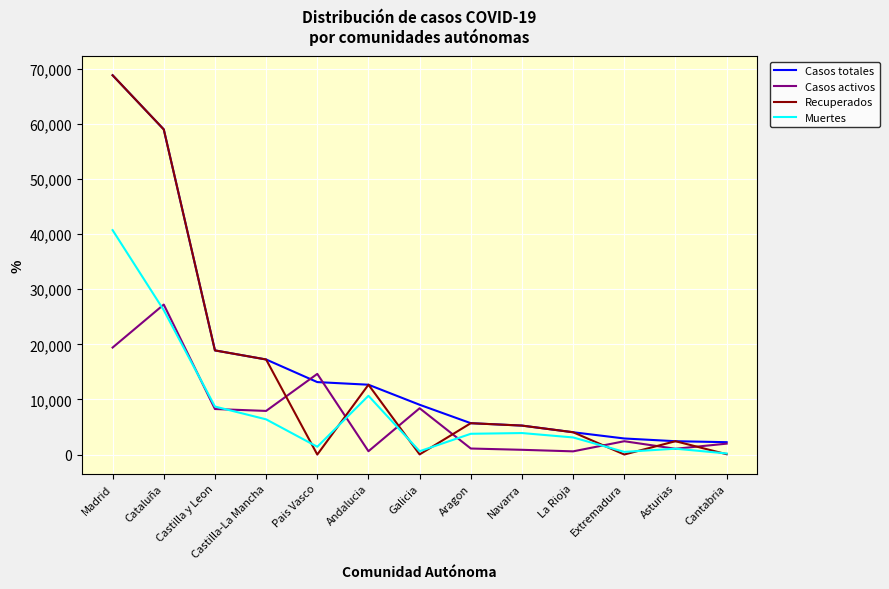

Is this an area chart (filled region under the line)?

No